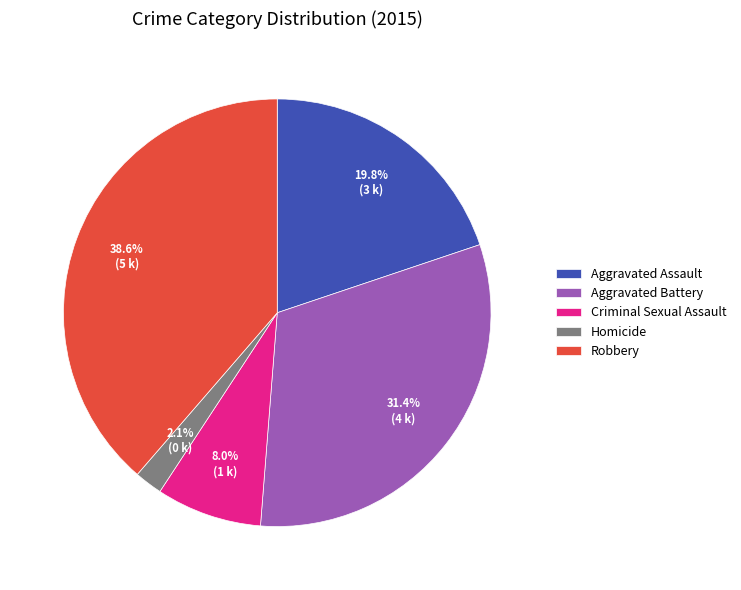

To the nearest percent, what is the average slice percentage?

20%